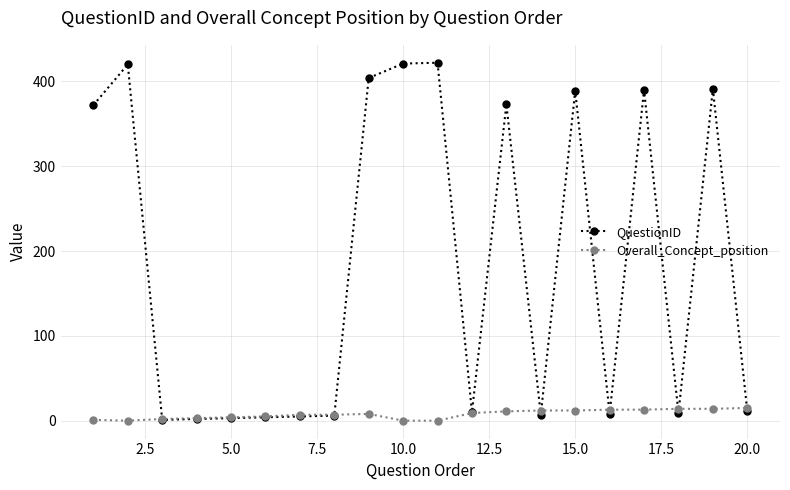

List the series in order of their overall mean, highest first.

QuestionID, Overall_Concept_position